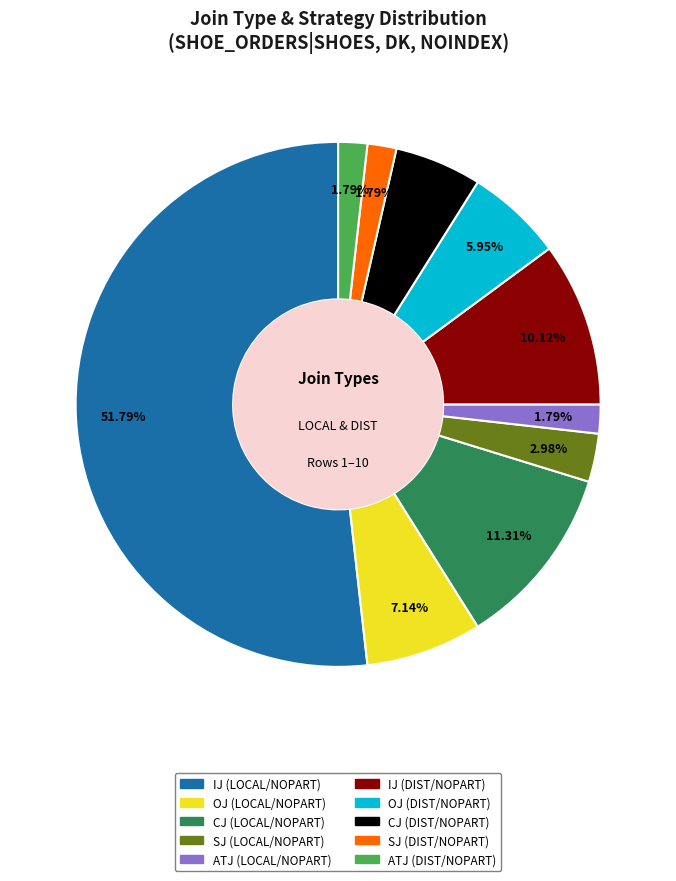

Is there a majority slice in this chart?

Yes